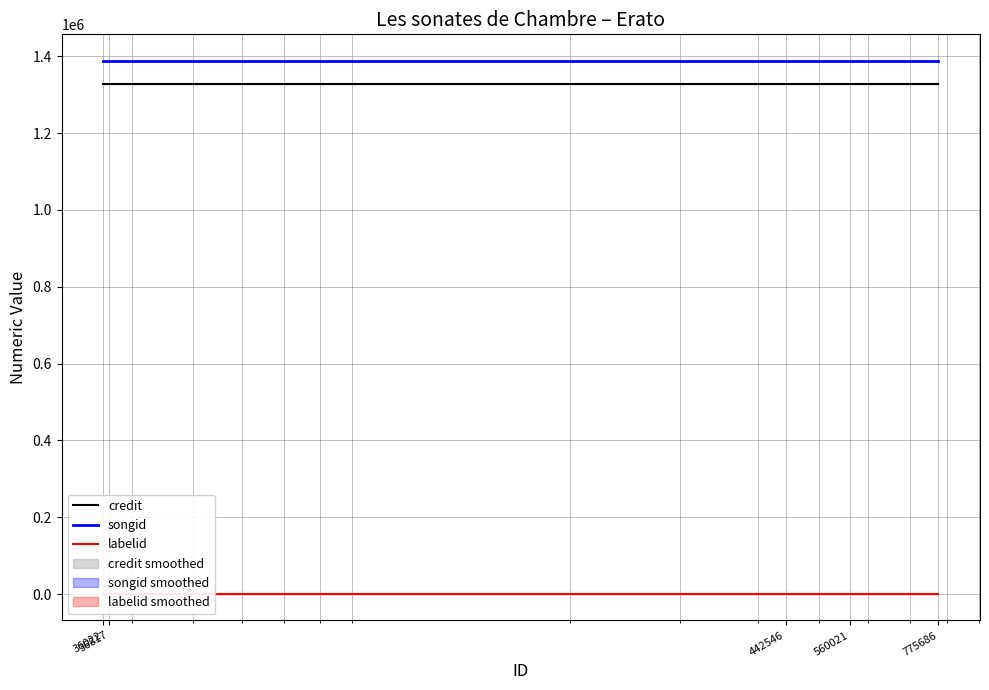

What are all the series names shown in the legend?

credit, songid, labelid